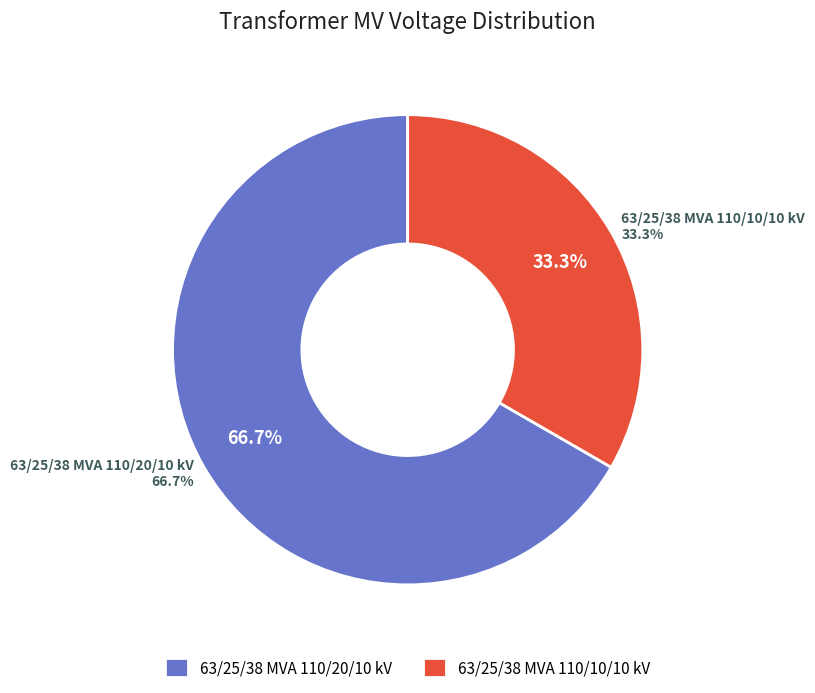

Count the number of slices in the pie.

2